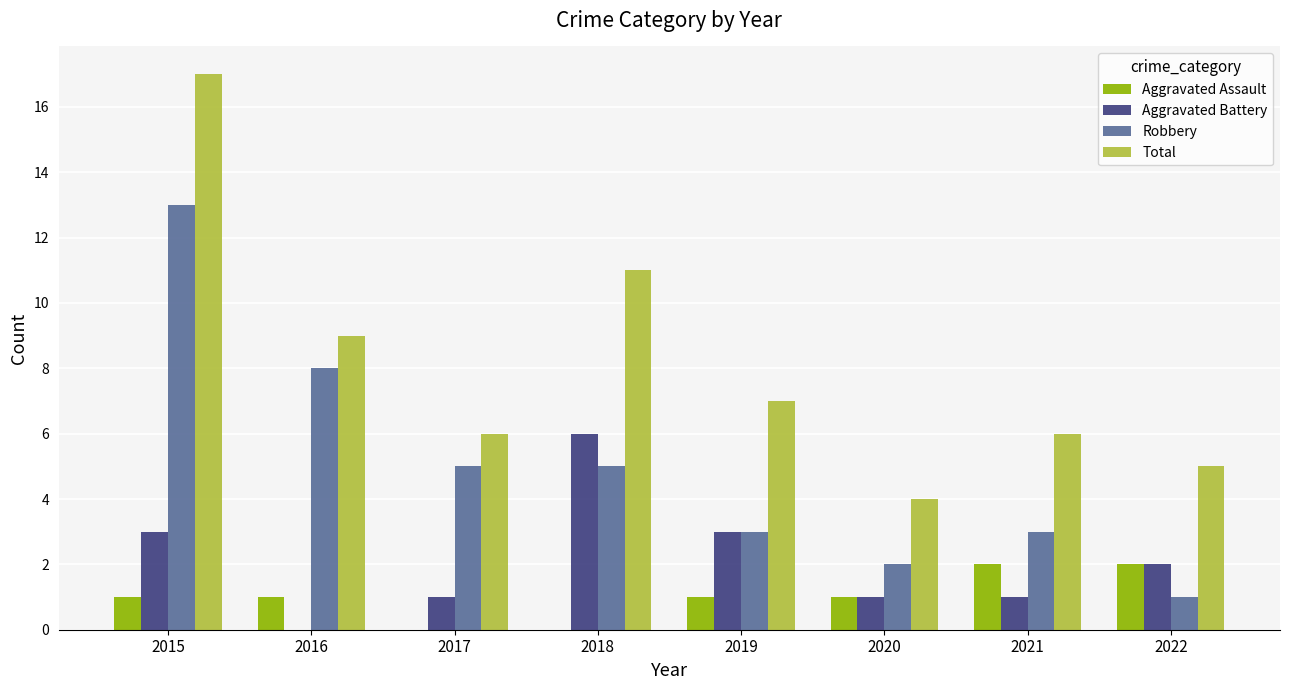

The value of Aggravated Assault at 2022 is 3. True or false?

False